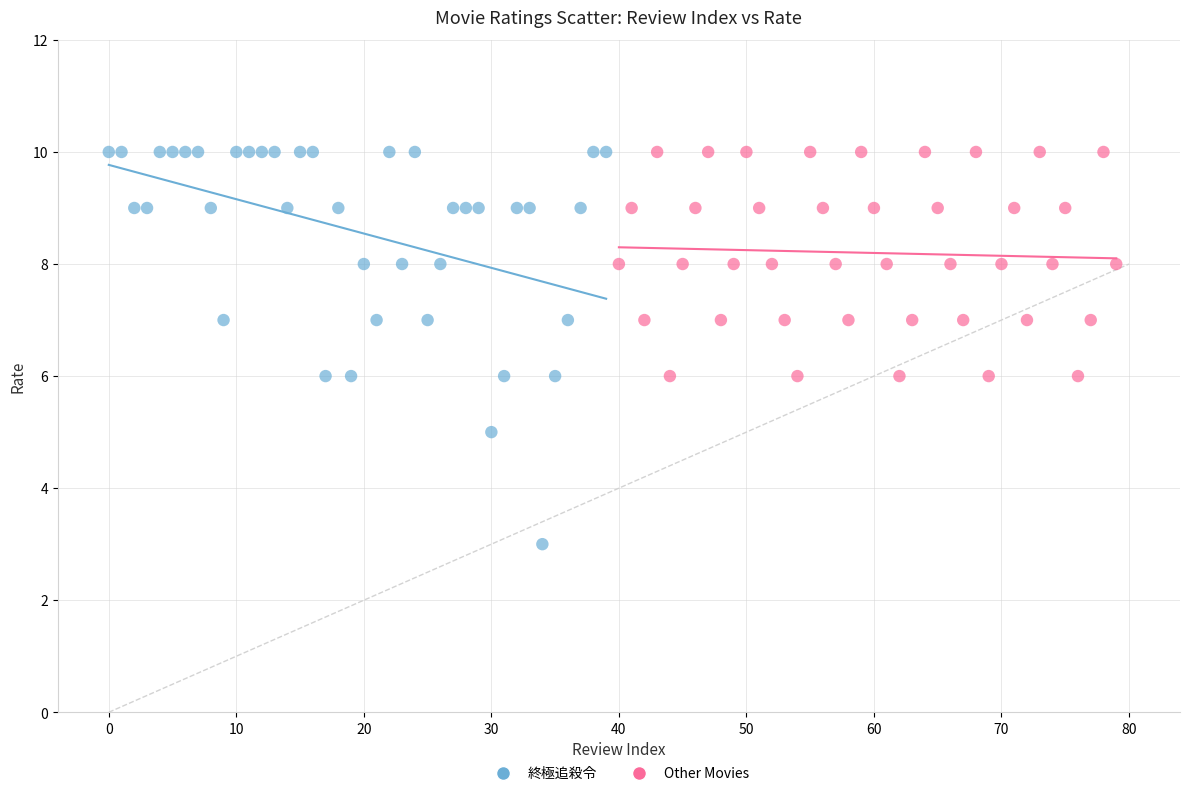

Which series contains the lowest Y value?

終極追殺令